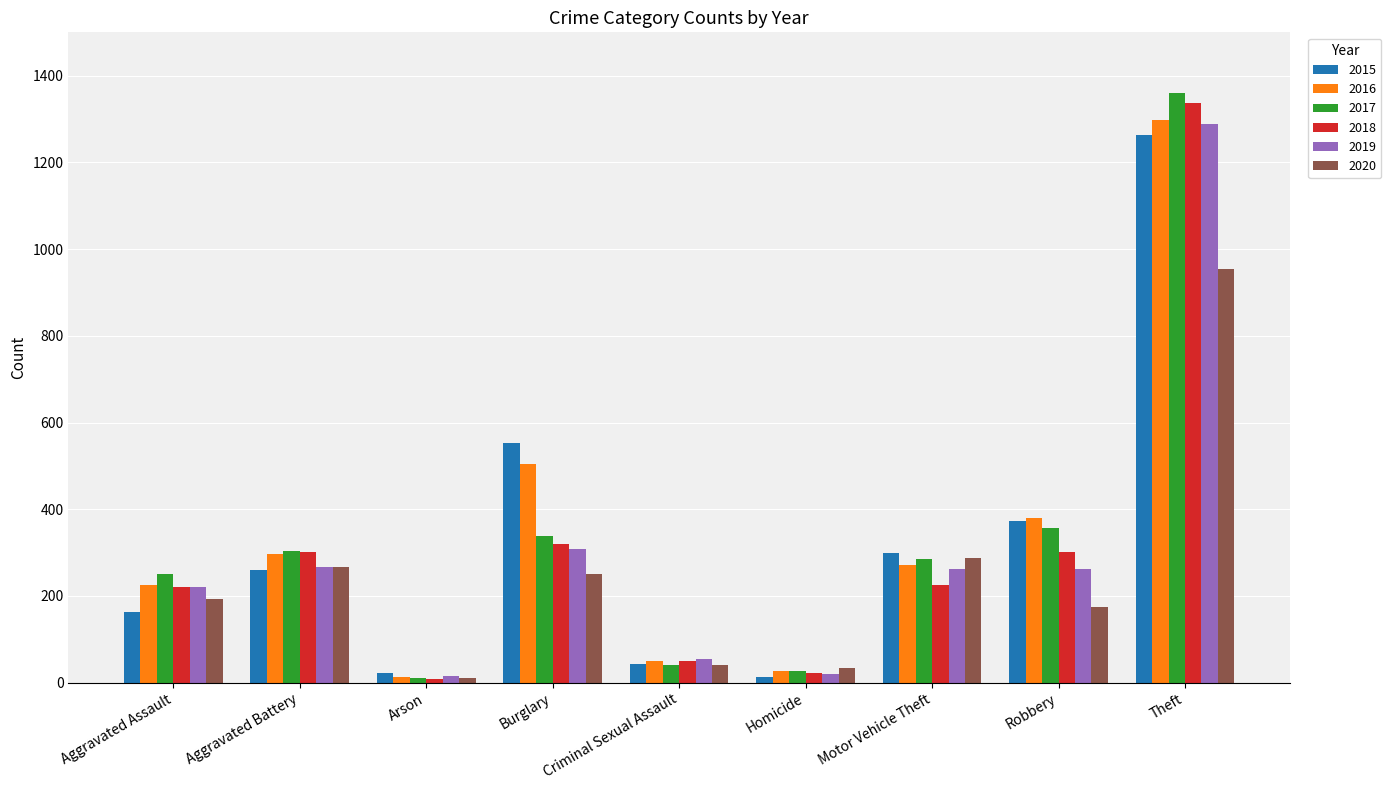

What is the sum of all 2015 values?

2987